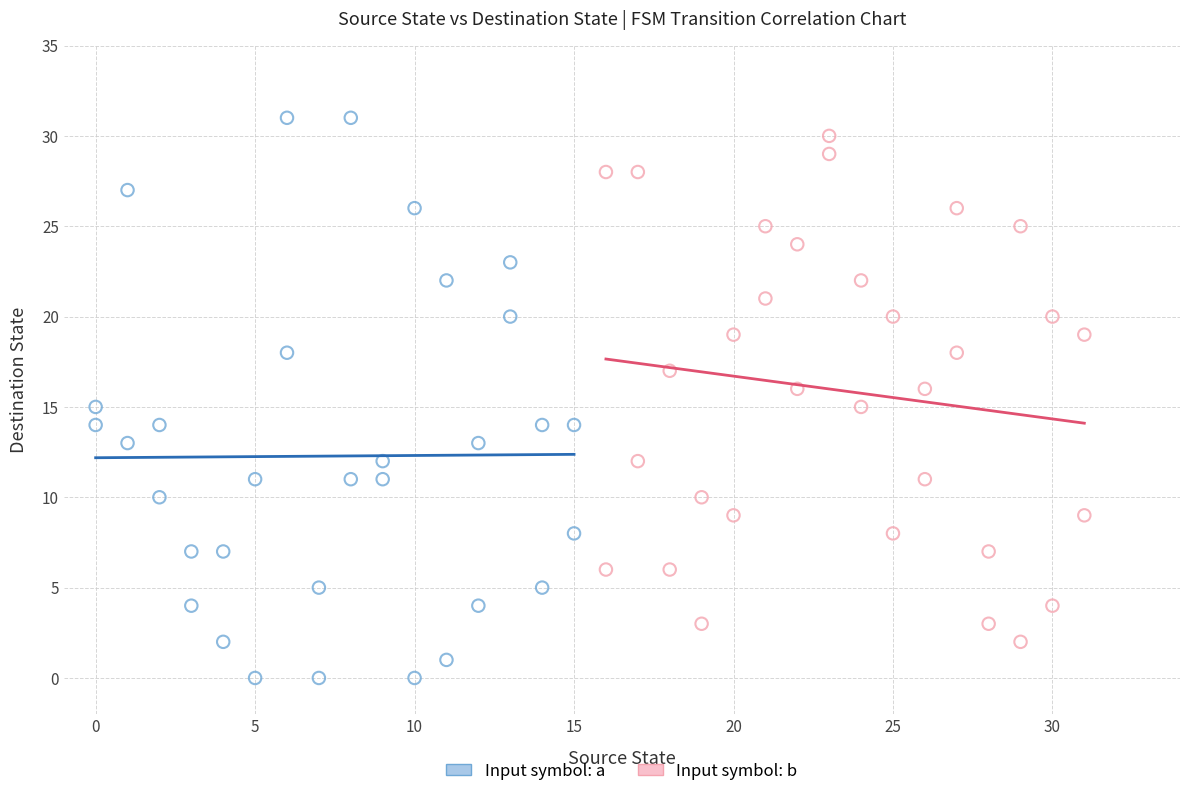

What are all the series names shown in the legend?

Input symbol: a, Input symbol: b